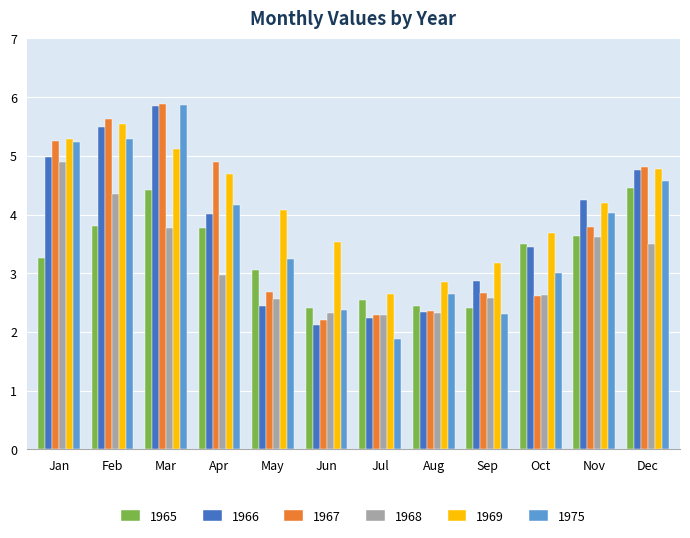

How many values in the 1975 series are below 4?

6